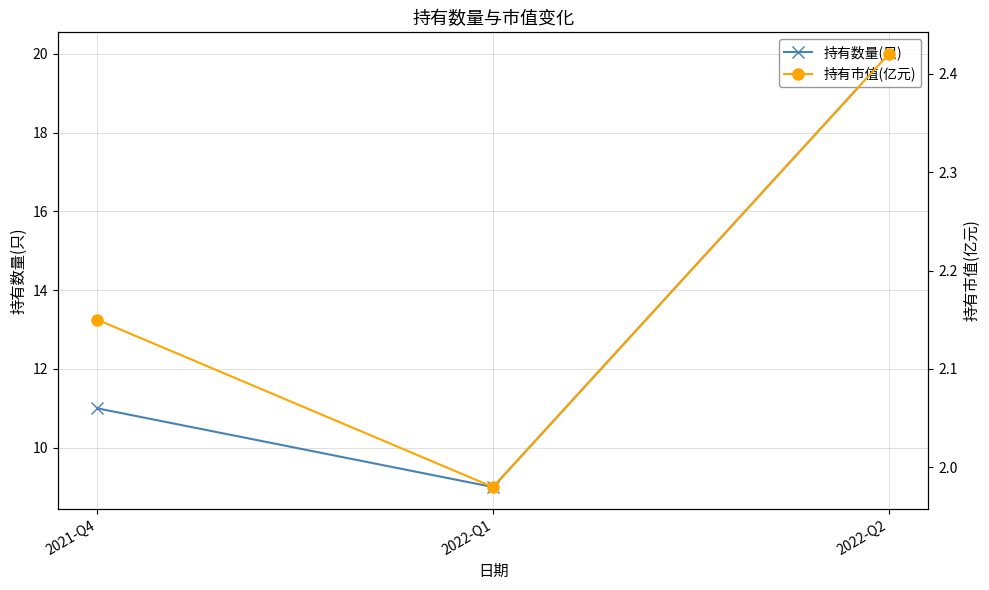

Between 2022-Q1 and 2022-Q2, which series saw the biggest shift?

持有数量(只)